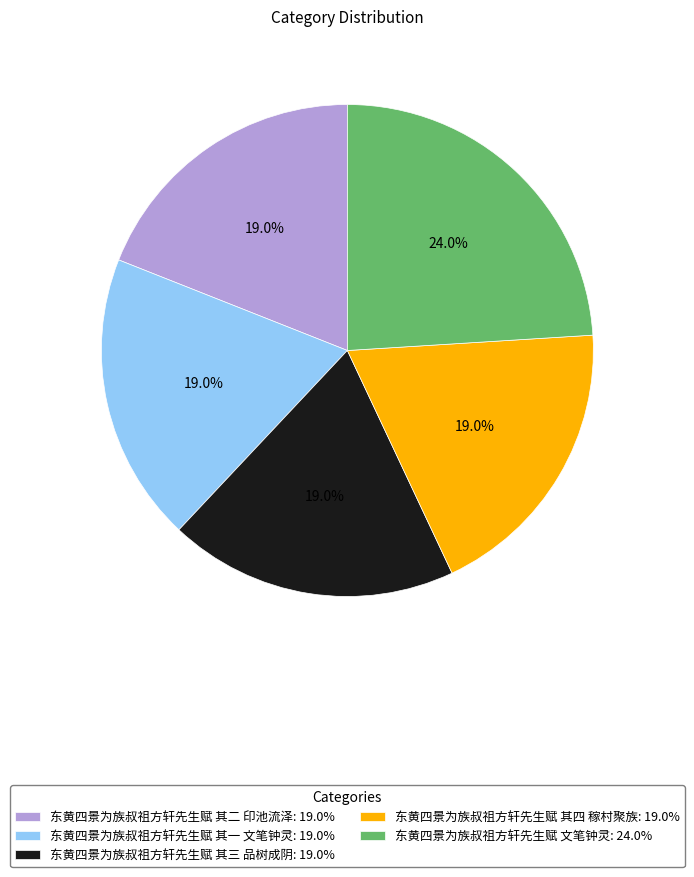

To the nearest percent, what is the difference between the largest and smallest slice percentages?

5%